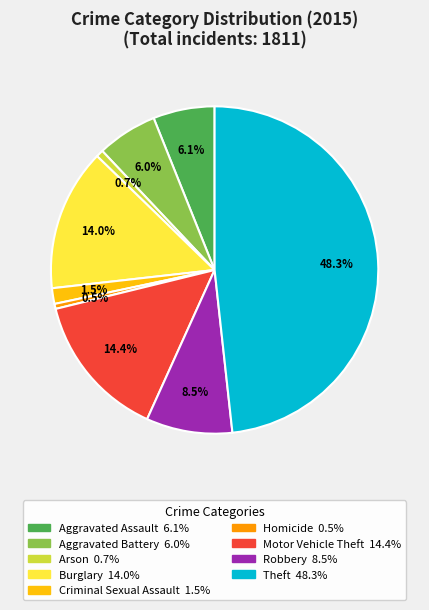

To the nearest percent, what is the combined percentage of Theft and Burglary?

62%